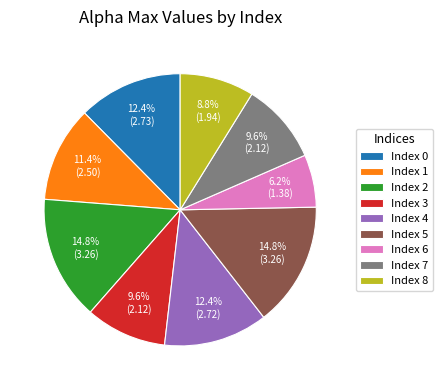

How much of the chart is everything except Index 4?

87.6%